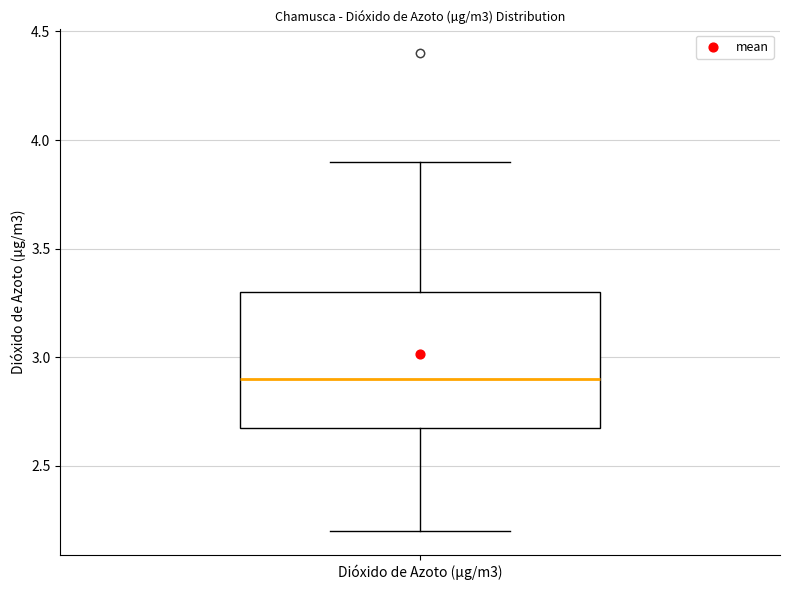

Transcribe this box plot: give where the median line is, the range the box spans, and where the two whiskers end, as read against the y-axis. The values are not printed on the chart, so give them approximately, as read against the axis.

median 2.9, box 2.7 to 3.3, whiskers 2.2 to 3.9